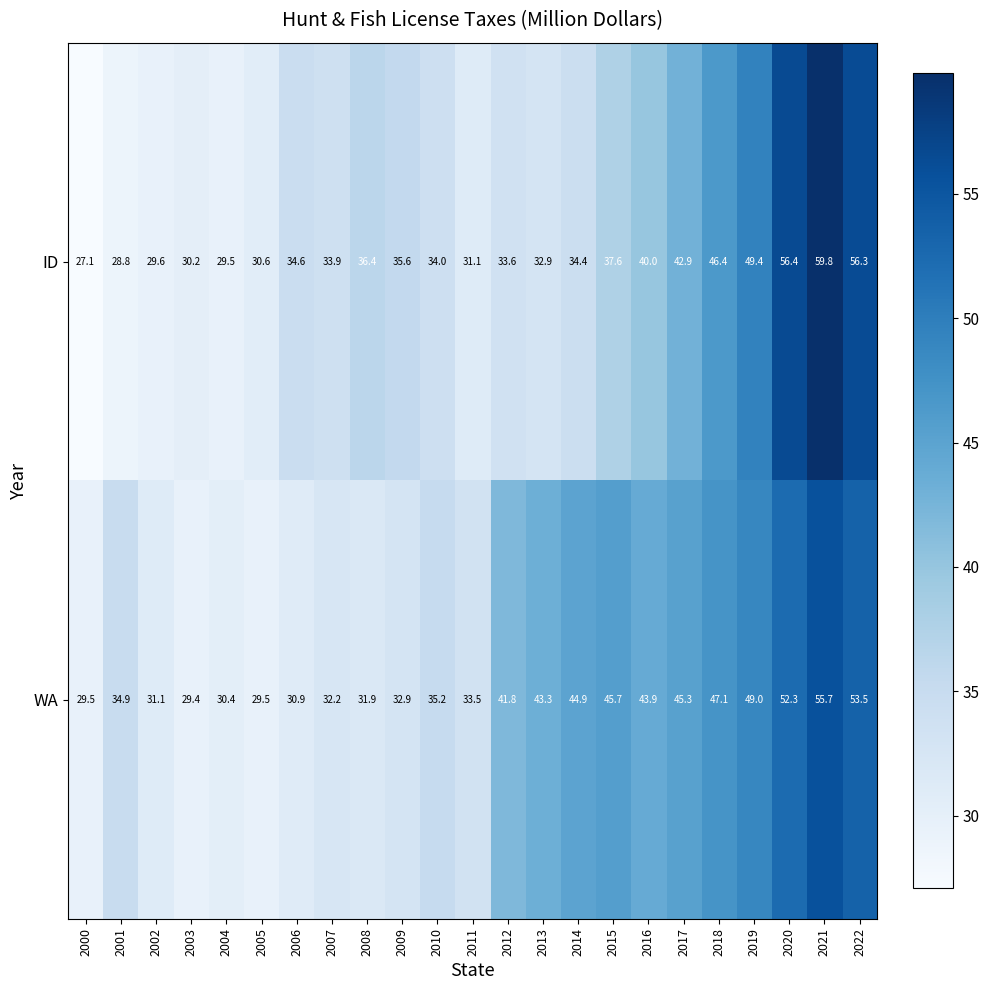

At which label does ID reach its peak?

2021